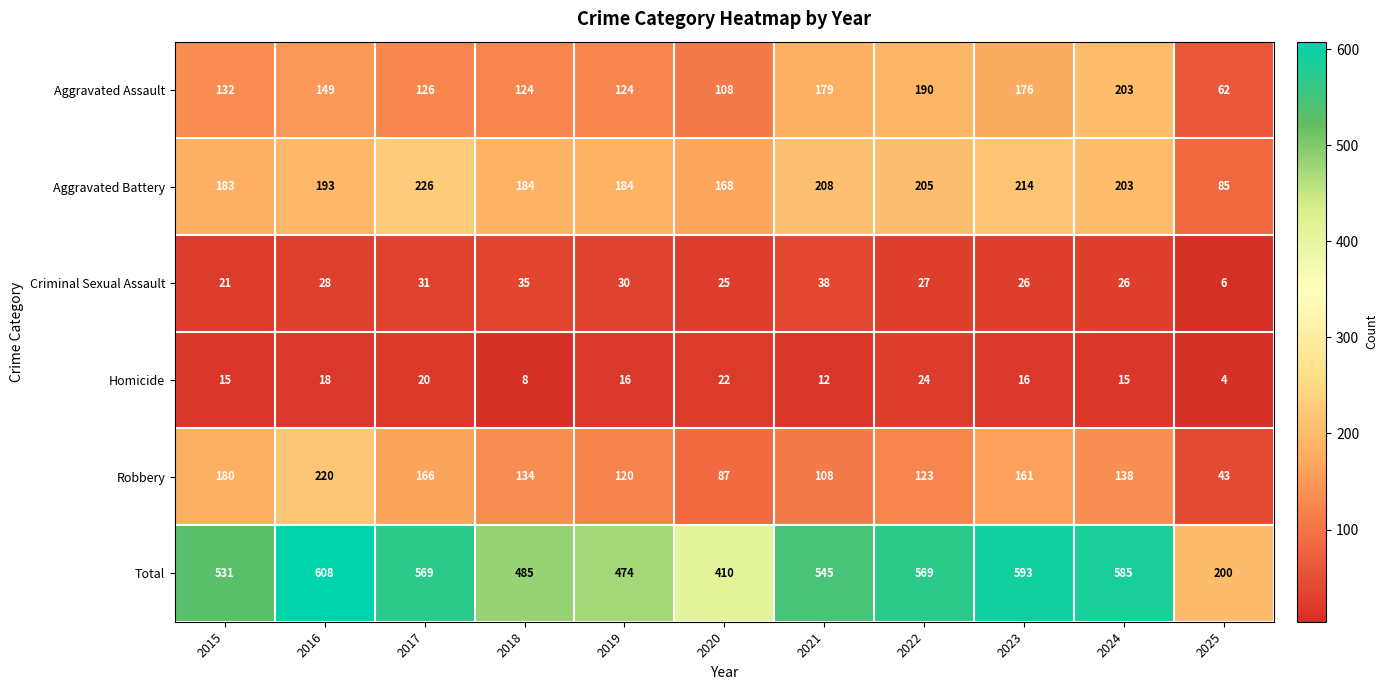

True or false: Total has a value of 545 at 2021.

True